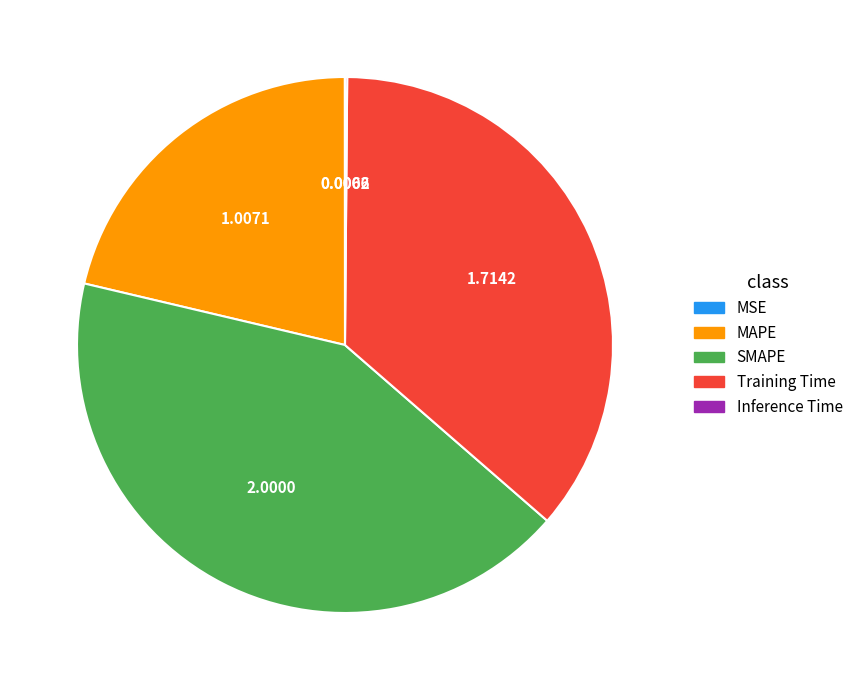

Is there a majority slice in this chart?

No